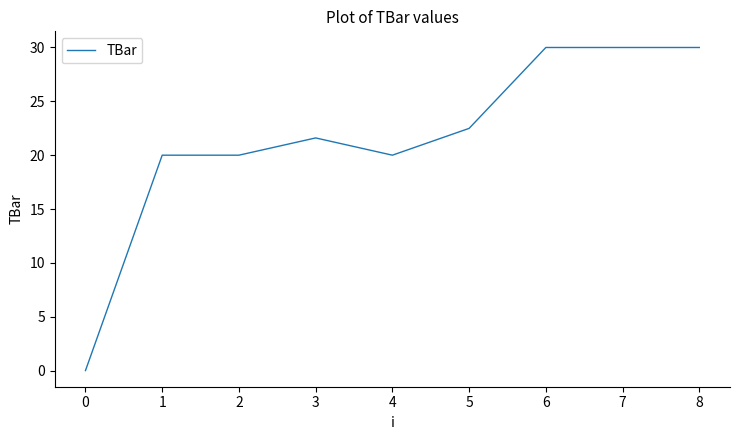

Read the value at 1.

20.0